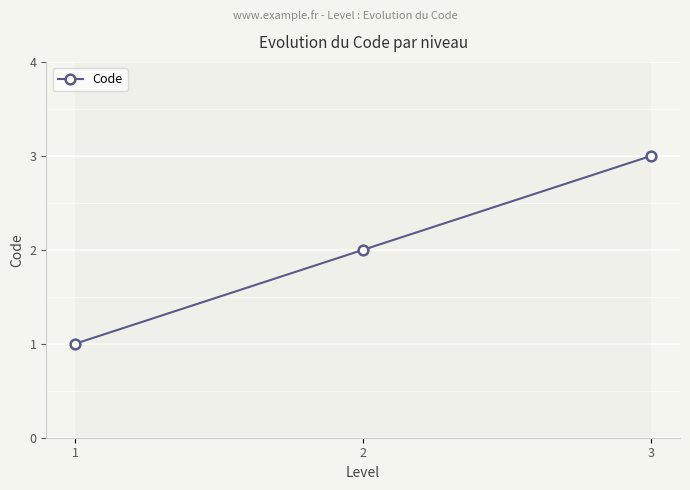

Between 1 and 2, which is larger?

2